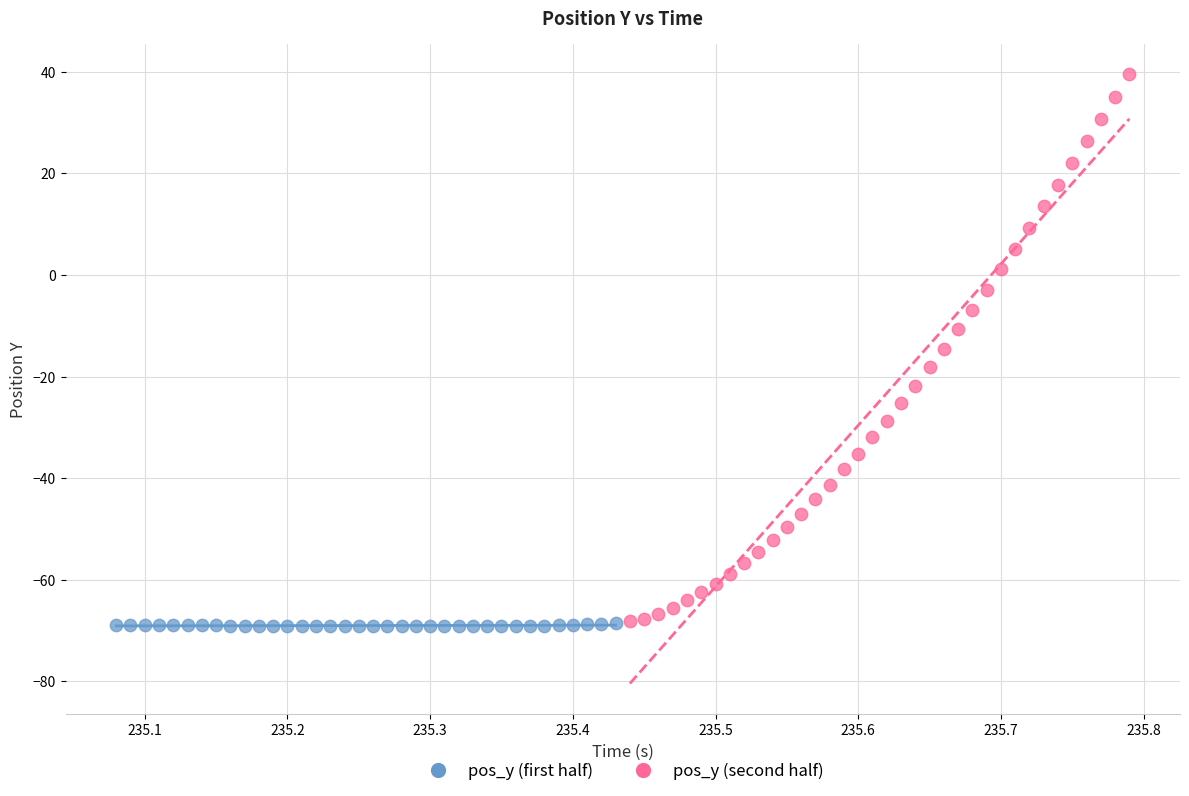

What are all the series names shown in the legend?

pos_y (first half), pos_y (second half)